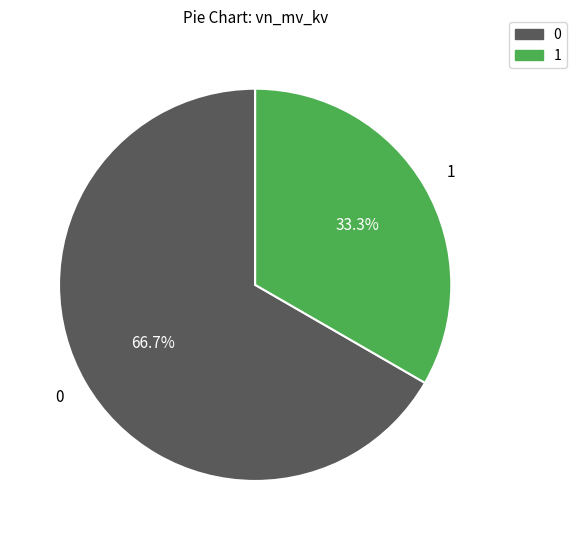

Approximately how many times larger is the value at 1 compared to 0?

0.5